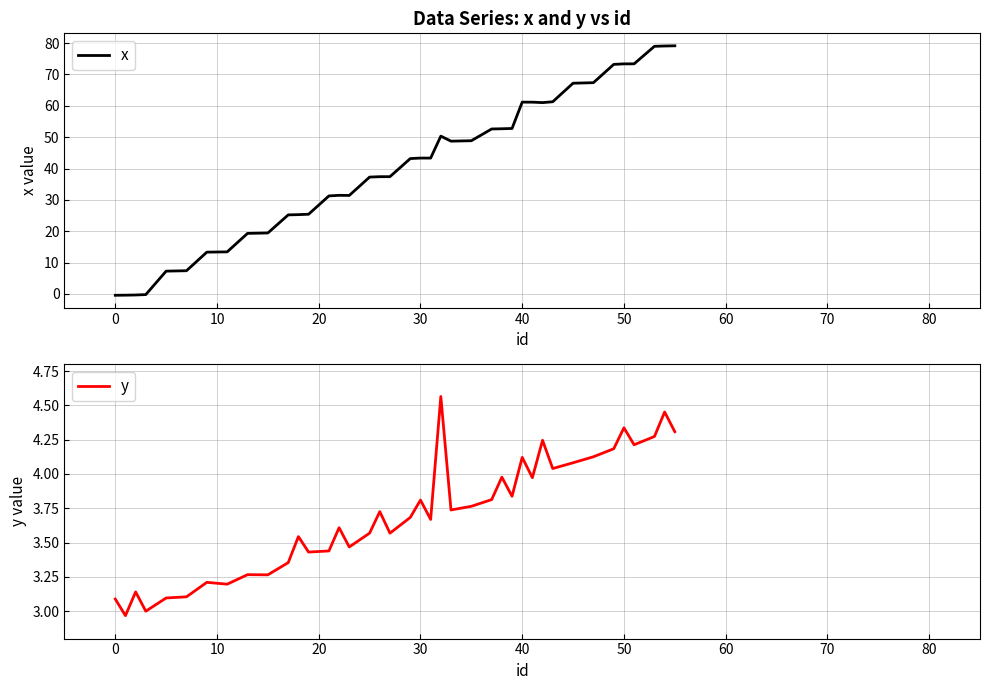

True or false: y and x cross at least once.

True